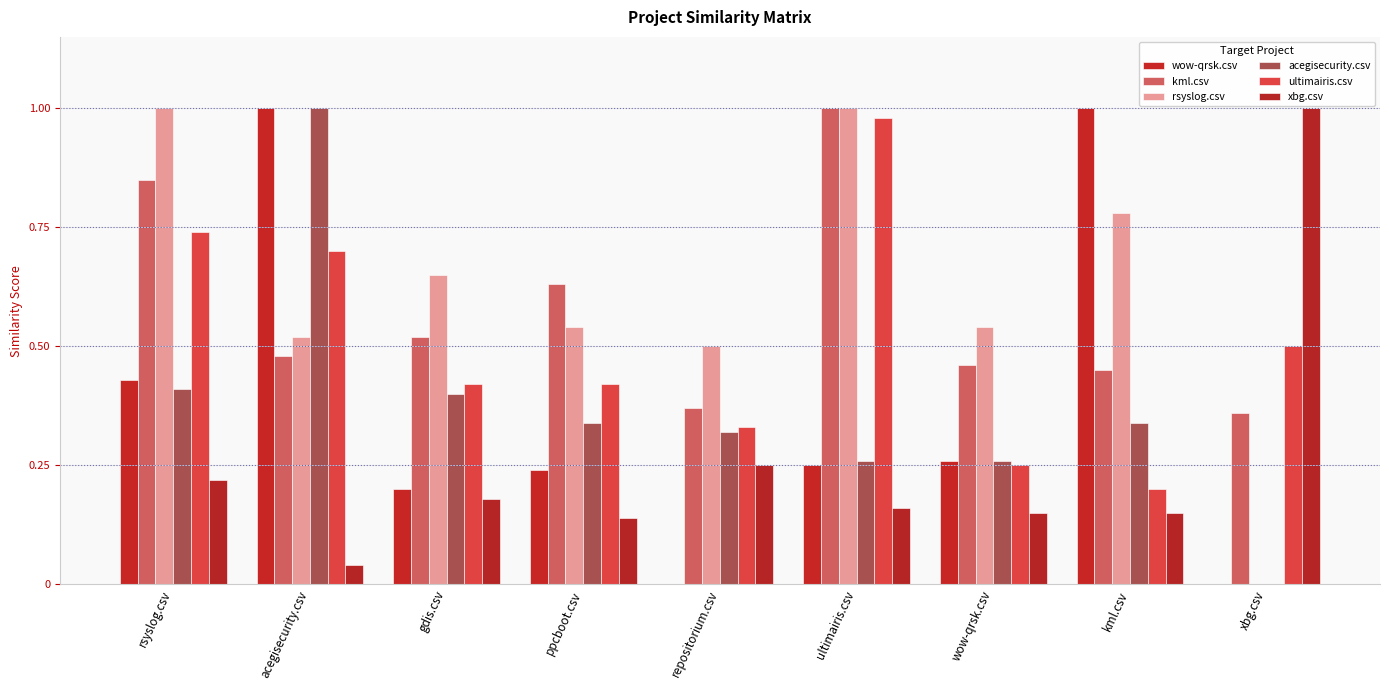

The ultimairis.csv series shows 0.1 at wow-qrsk.csv. True or false?

False